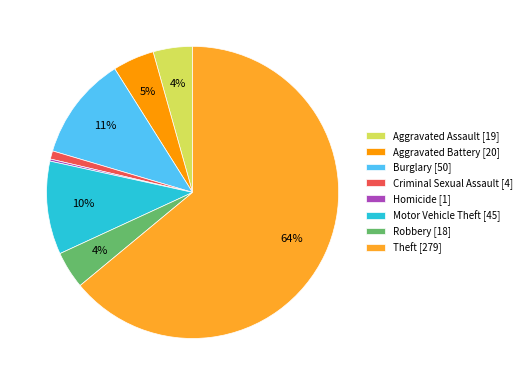

To the nearest percent, what is the difference between the Criminal Sexual Assault [4] and Motor Vehicle Theft [45] slice percentages?

9%